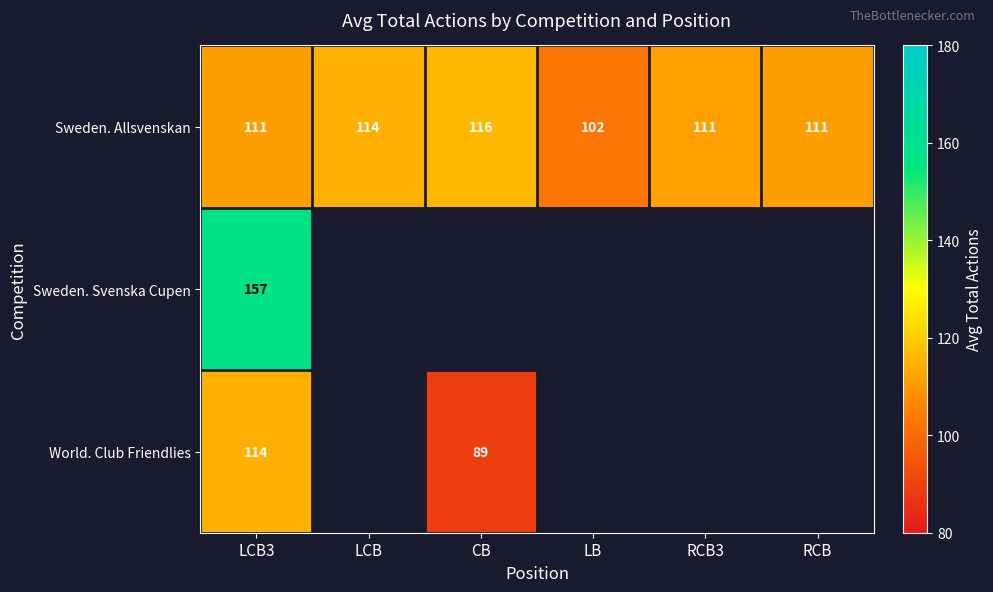

At which label does Sweden. Allsvenskan reach its minimum?

LB